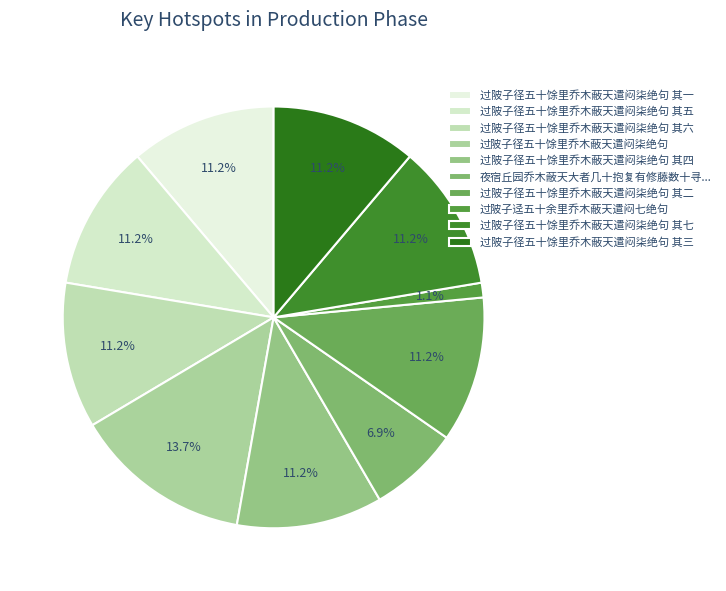

Does 过陂子径五十馀里乔木蔽天遣闷柒绝句 其四 represent more than half of the total?

No